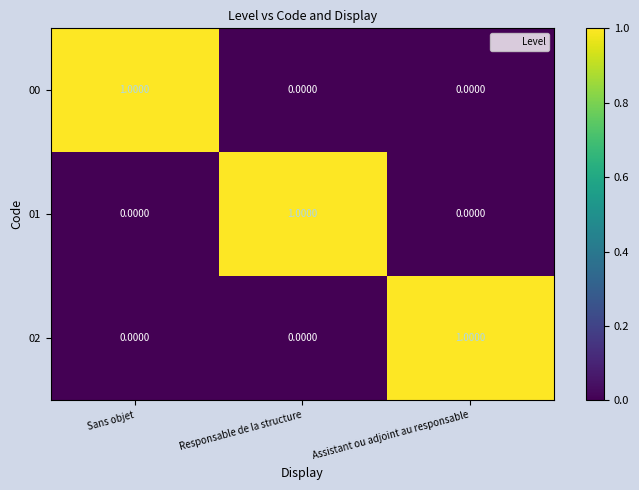

At how many categories does at least one series exceed 0?

3